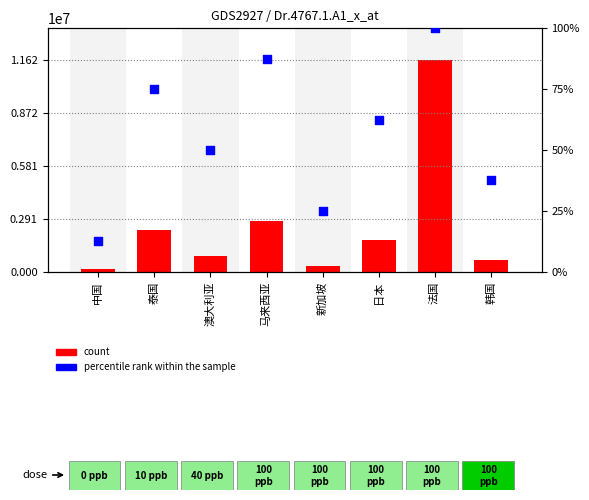

What is the total value across all series at 泰国?

2261114.0